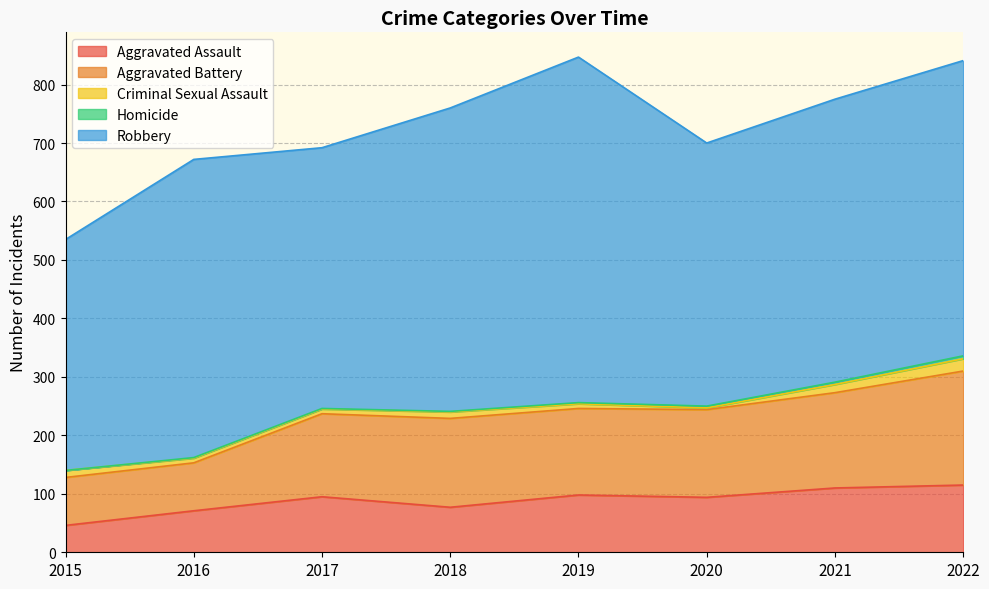

Where is Criminal Sexual Assault nearest to the value 12?

2015